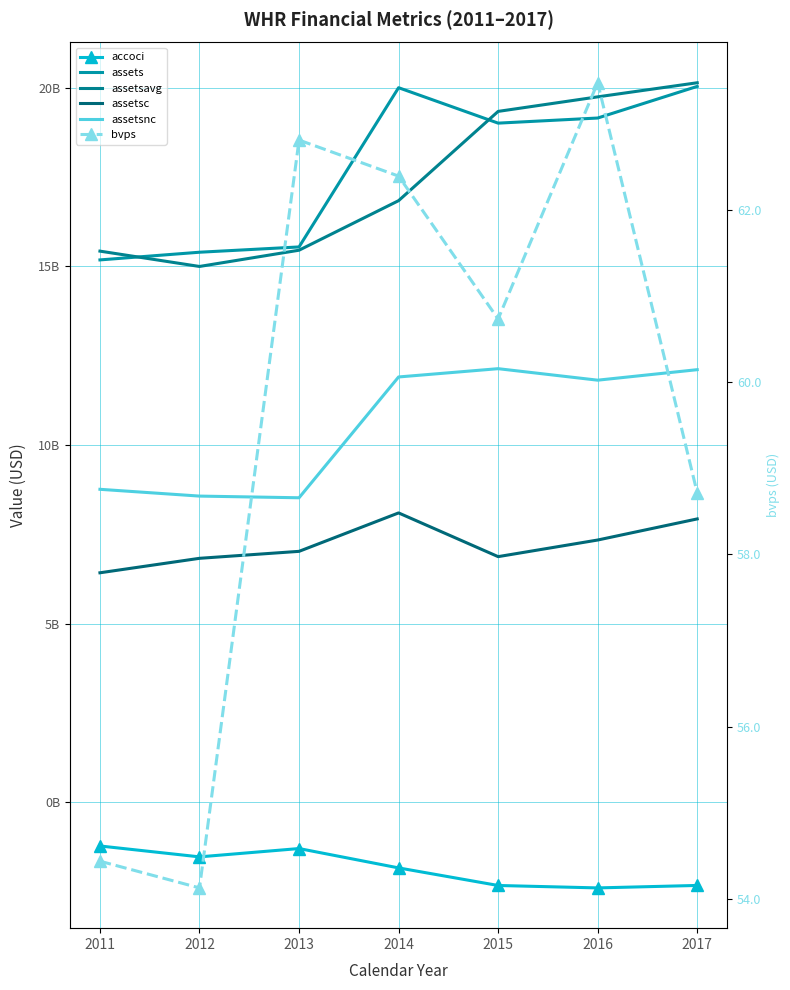

Reading left to right, list all the values displayed in this chart.

accoci: -1226000000.0	-1531000000.0	-1298000000.0	-1840000000.0	-2332000000.0	-2400000000.0	-2331000000.0
assets: 15181000000.0	15396000000.0	15544000000.0	20002000000.0	19010000000.0	19153000000.0	20038000000.0
assetsavg: 15426750000.0	14997500000.0	15452250000.0	16839500000.0	19338500000.0	19745750000.0	20140500000.0
assetsc: 6422000000.0	6827000000.0	7022000000.0	8098000000.0	6874000000.0	7339000000.0	7930000000.0
assetsnc: 8759000000.0	8569000000.0	8522000000.0	11904000000.0	12136000000.0	11814000000.0	12108000000.0
bvps: 54.4	54.1	62.8	62.4	60.7	63.5	58.7